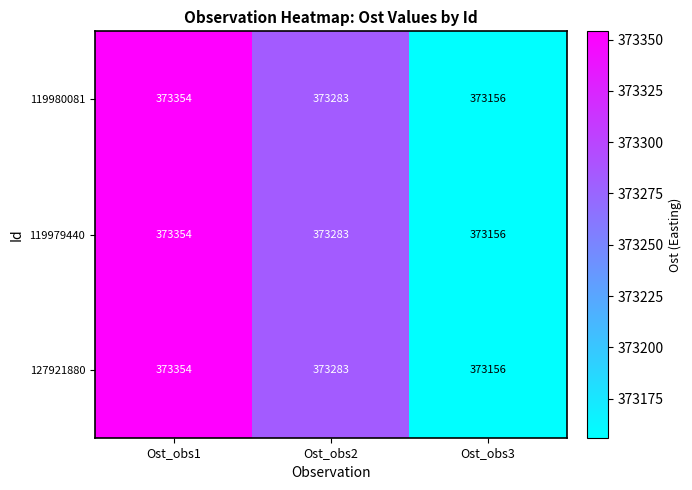

What is the difference between the maximum and minimum values in the 119980081 series?

198